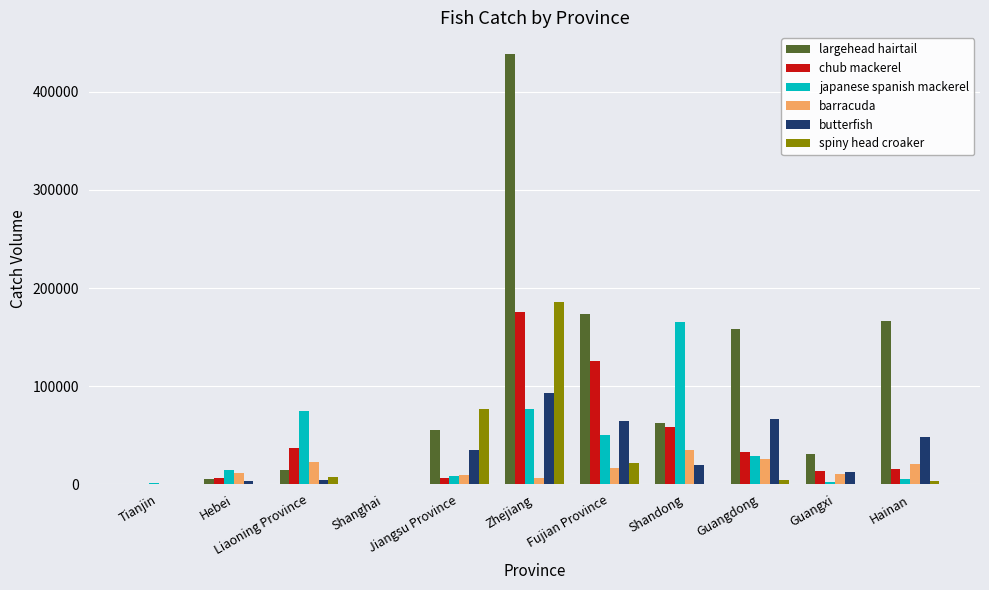

What is the average value of the chub mackerel series?

42837